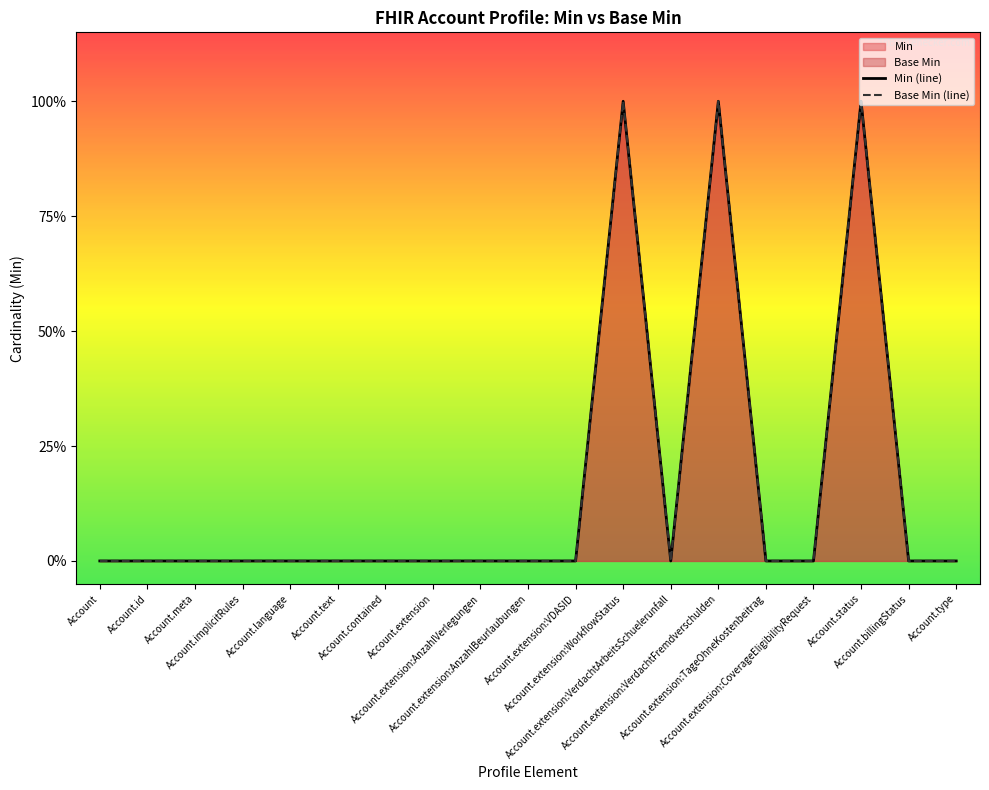

How many data points in Base Min are above 0?

3